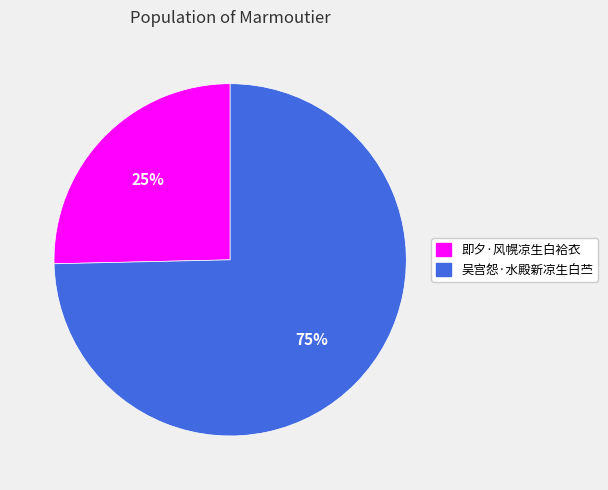

How many segments does this pie chart have?

2